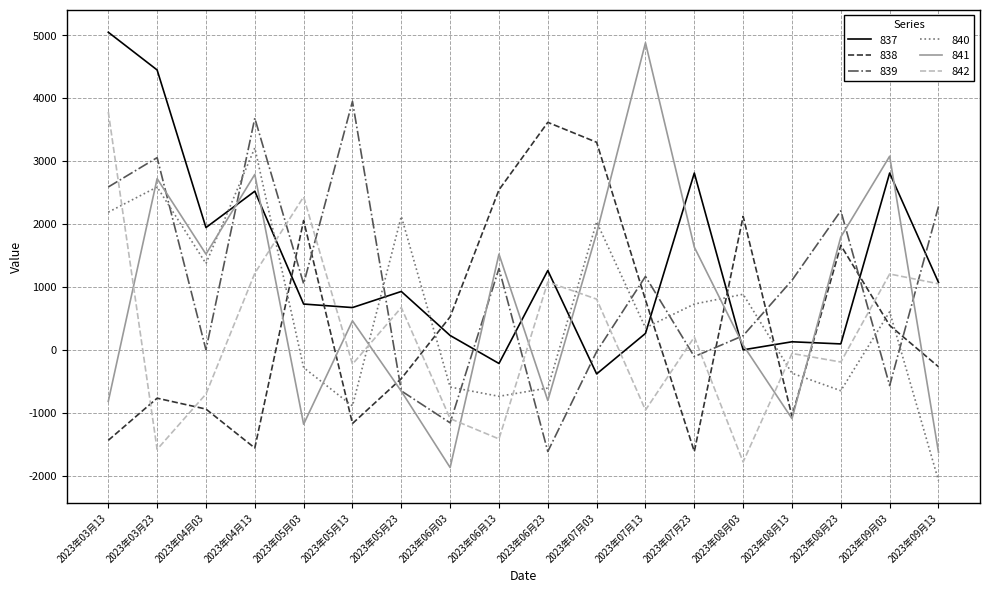

Where do 840 and 839 first cross each other?

2023年03月23 and 2023年04月03